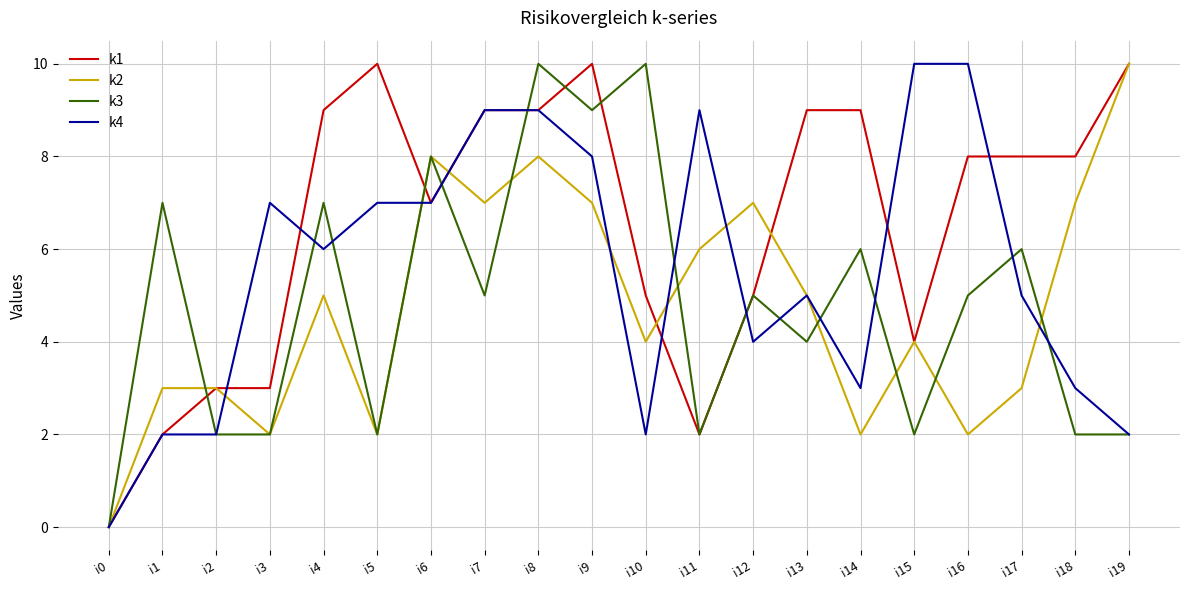

What is the total value across all series at i18?

20